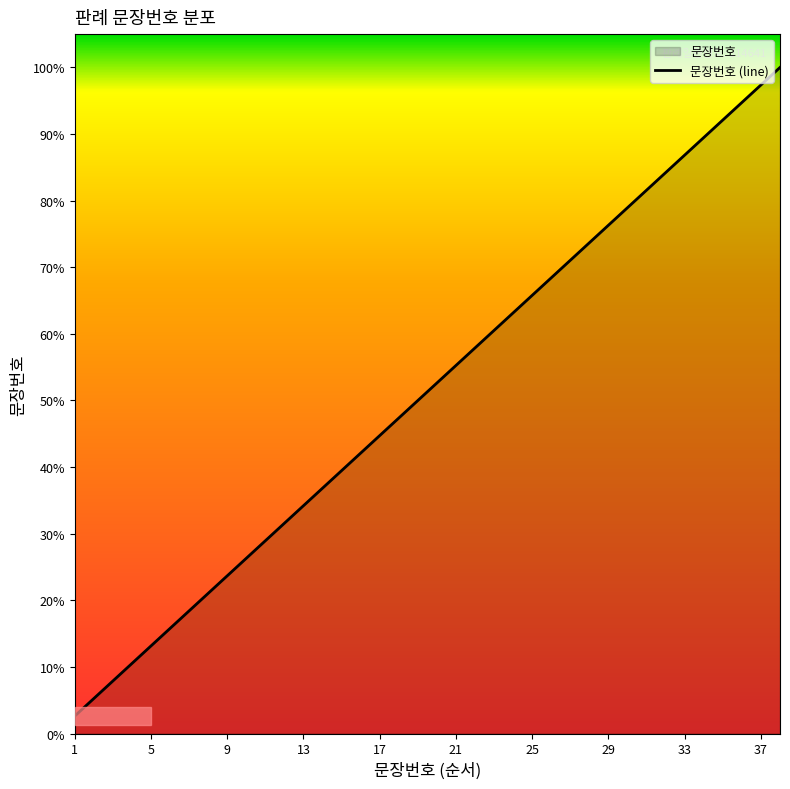

What is the maximum value shown in the chart?

38